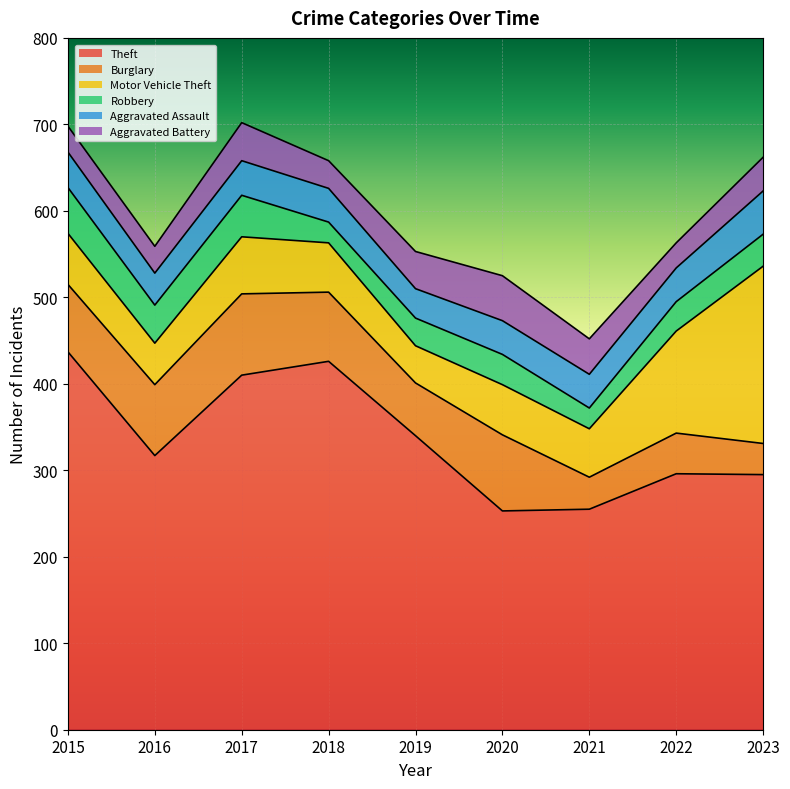

Reading left to right, what are all the values shown in this chart?

Theft: 437	317	410	426	340	253	255	296	295
Burglary: 78	82	94	80	61	88	37	47	36
Motor Vehicle Theft: 59	48	66	57	43	58	56	118	205
Robbery: 53	44	48	24	32	35	24	34	37
Aggravated Assault: 41	37	40	39	34	39	39	39	50
Aggravated Battery: 30	31	44	32	43	52	41	29	39